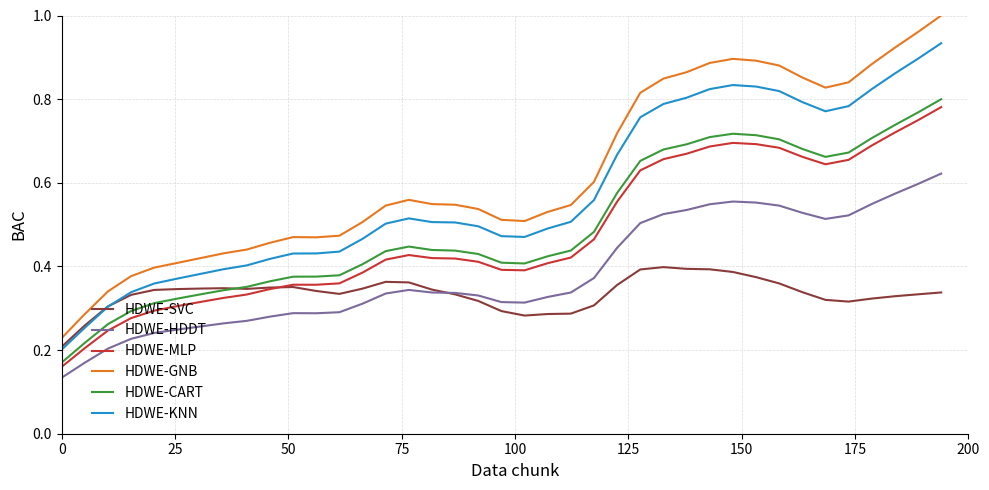

Which series has the widest spread of values?

HDWE-GNB